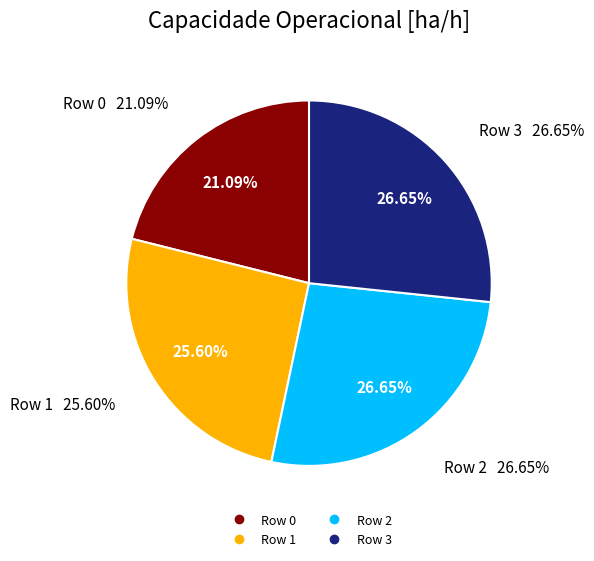

Does Row 1 represent more than half of the total?

No